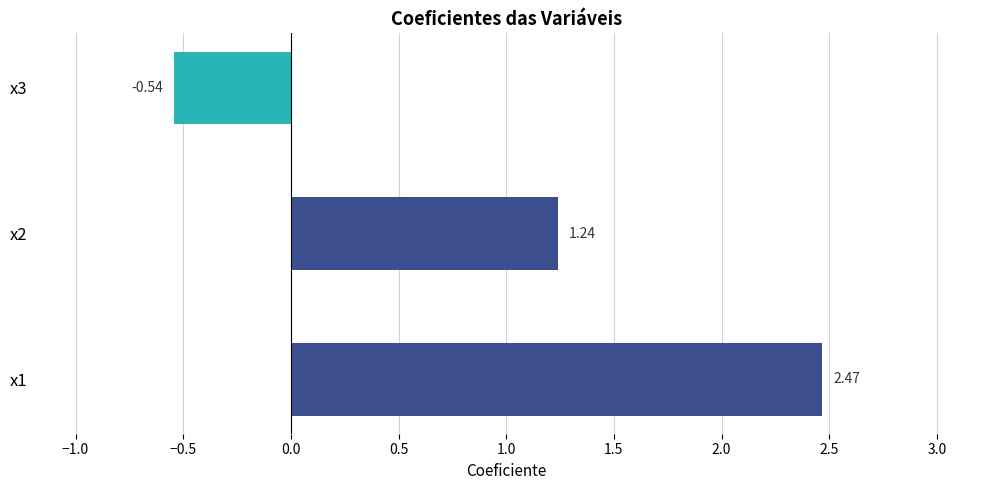

Does the chart contain stacked bars?

No